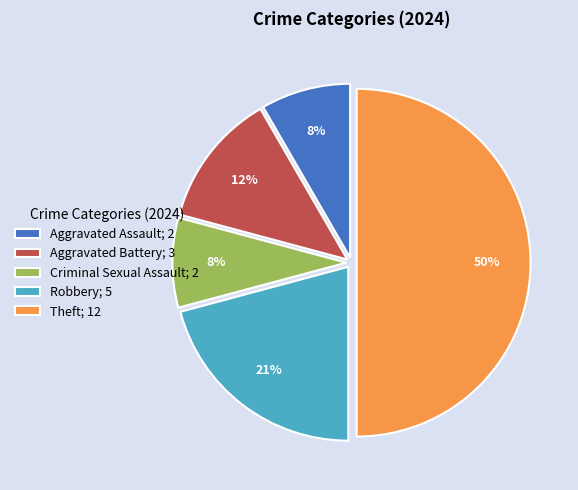

Which has a higher value, Robbery; 5 or Aggravated Assault; 2?

Robbery; 5